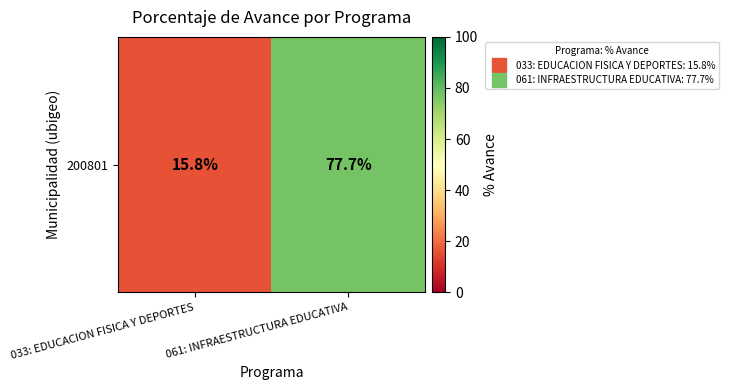

List the labels in order of value, smallest first.

033: EDUCACION FISICA Y DEPORTES, 061: INFRAESTRUCTURA EDUCATIVA